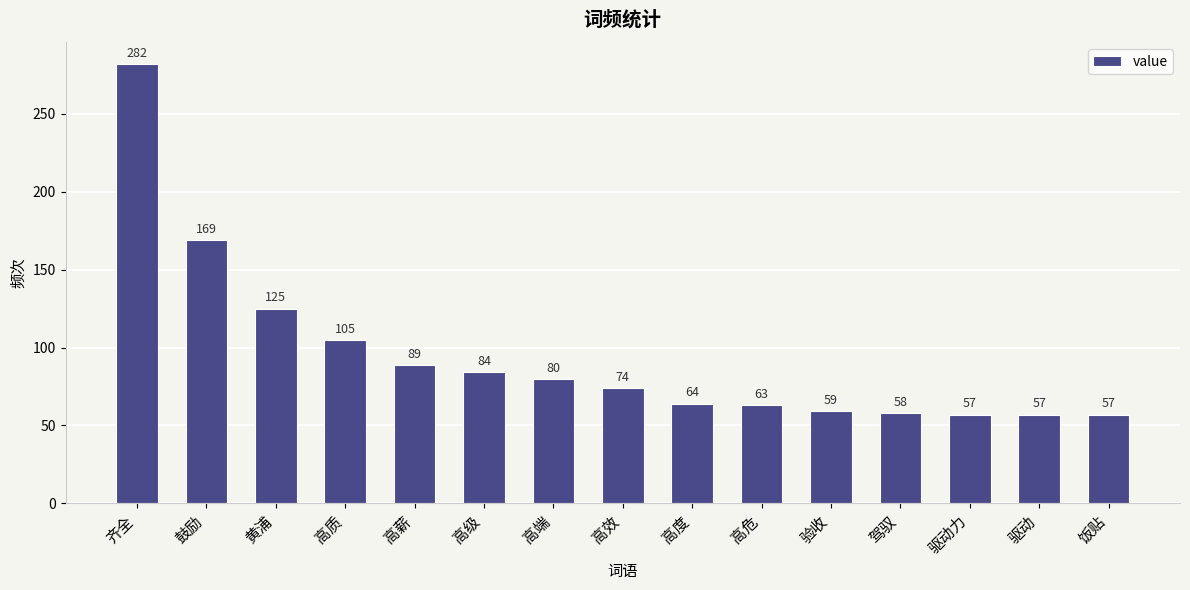

Reading left to right, what are all the values shown in this chart?

282	169	125	105	89	84	80	74	64	63	59	58	57	57	57